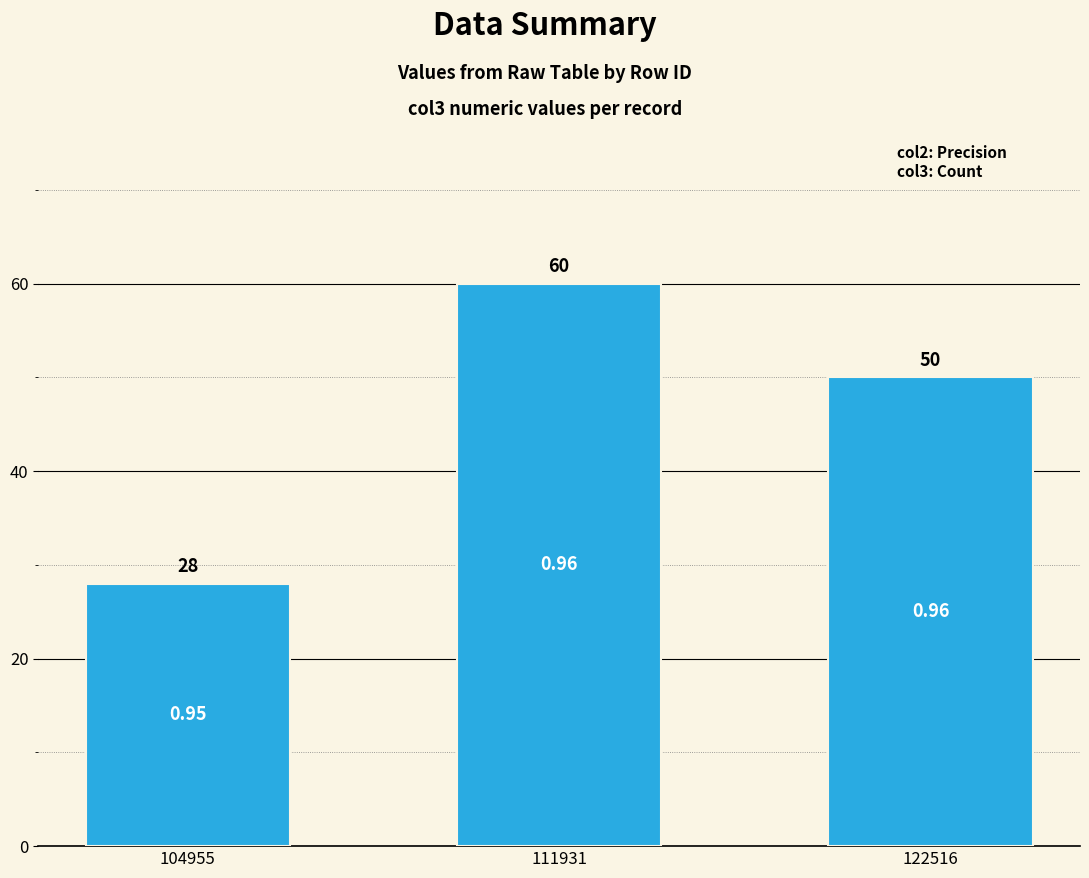

What is the minimum value shown in the chart?

28